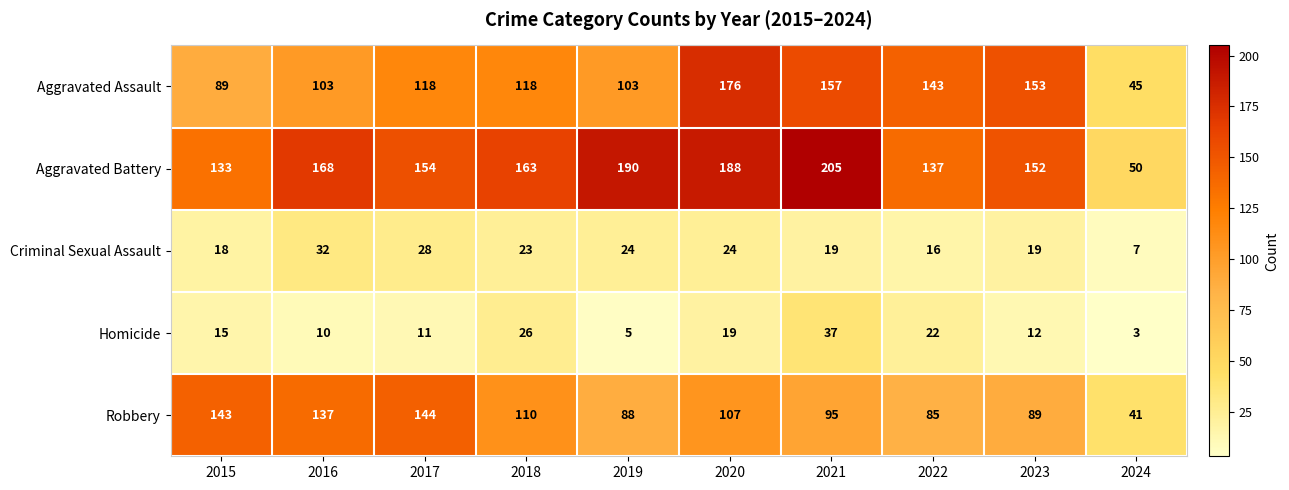

The value of Aggravated Battery at 2024 is 89. True or false?

False